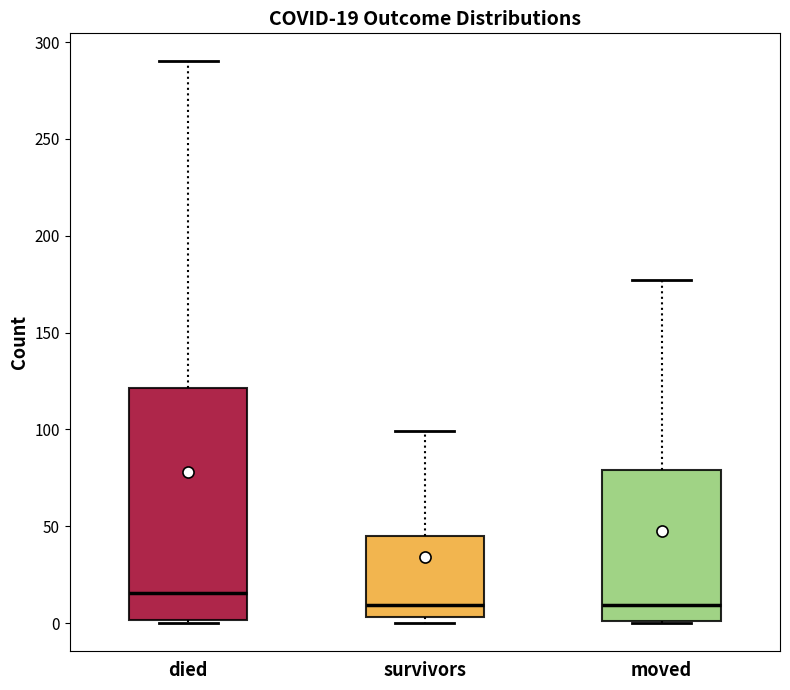

Which box is the tallest, from its lower edge to its upper edge?

died